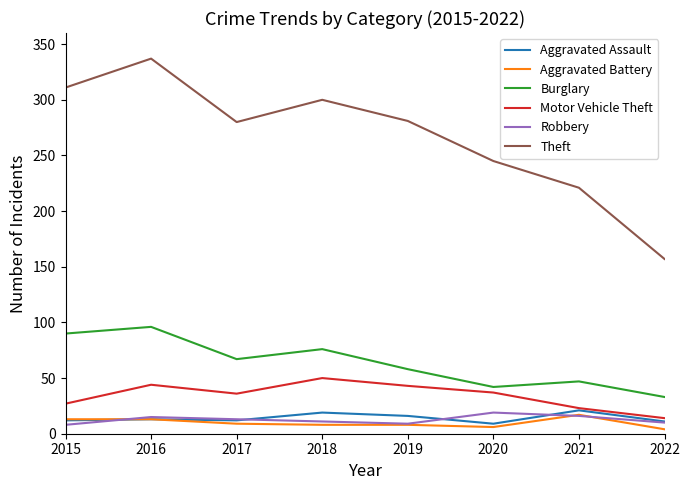

At which category does Theft reach its first local valley?

2017